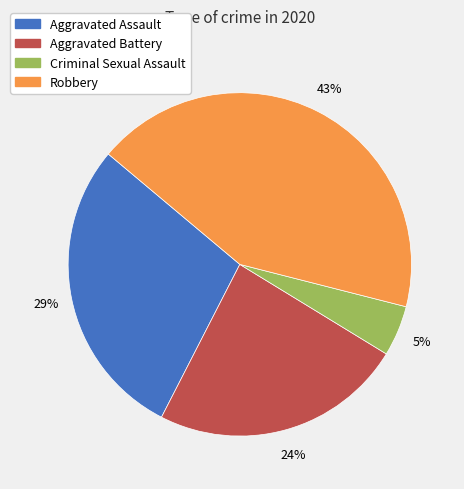

To the nearest percent, what is the average slice percentage?

25%